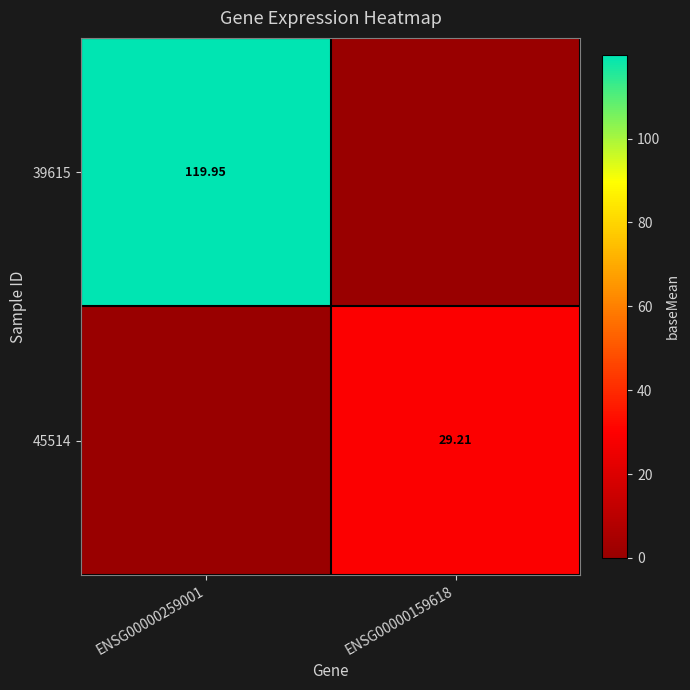

Count the number of categories in the chart.

2